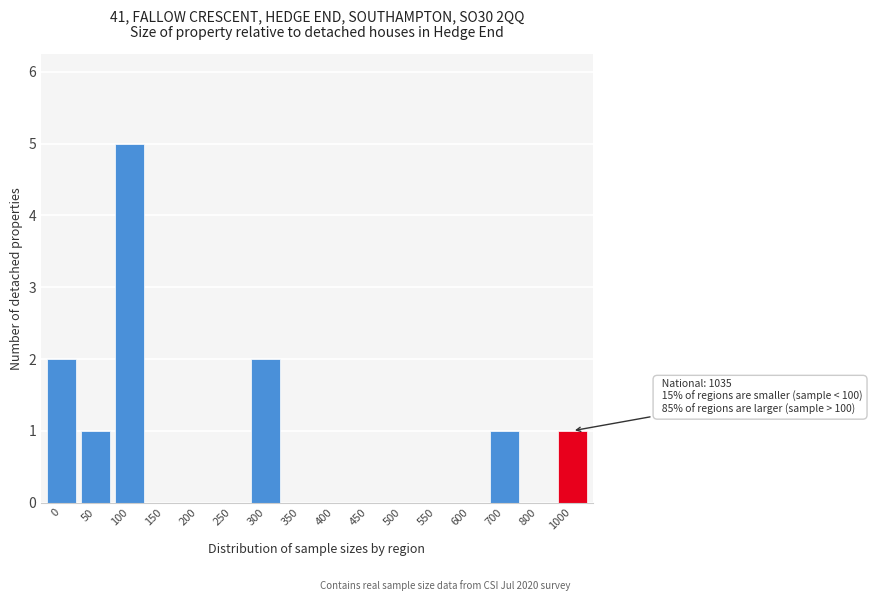

Reading left to right, what are all the values shown in this chart?

0=2	50=1	100=5	150=0	200=0	250=0	300=2	350=0	400=0	450=0	500=0	550=0	600=0	700=1	800=0	1000=1